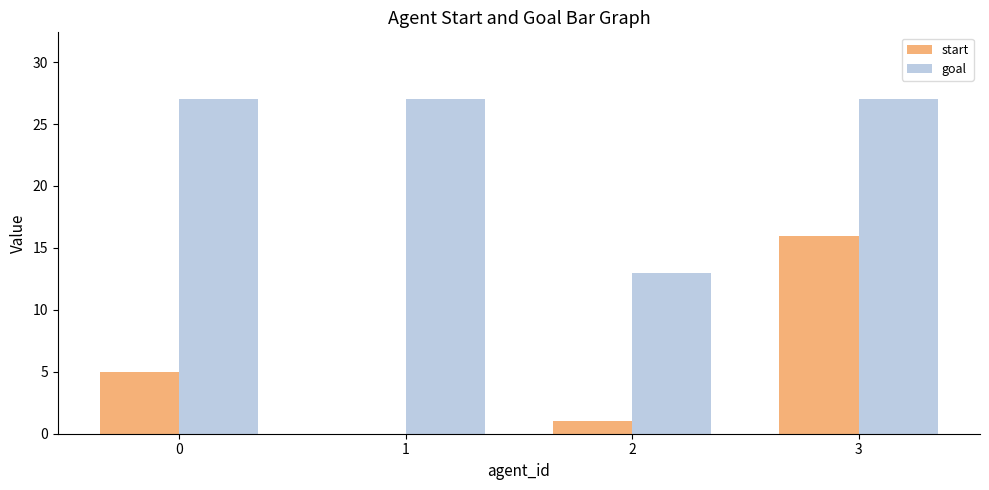

Is the value of goal at 2 greater than the value of start at 2?

Yes